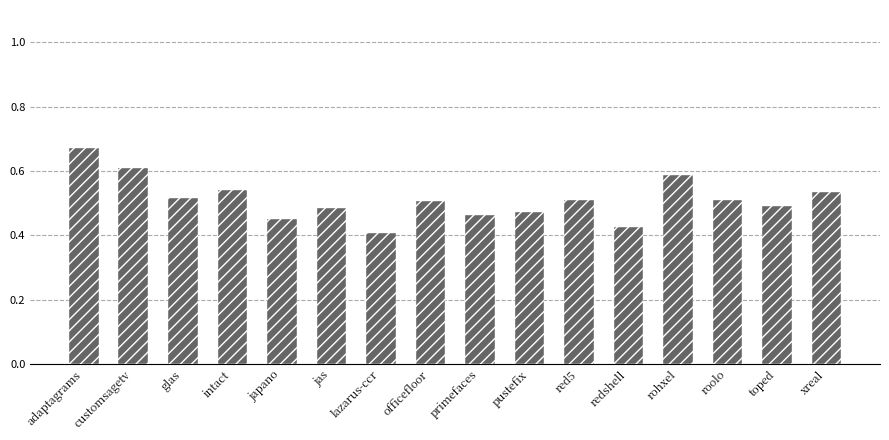

What is the difference between the maximum and minimum values?

0.3